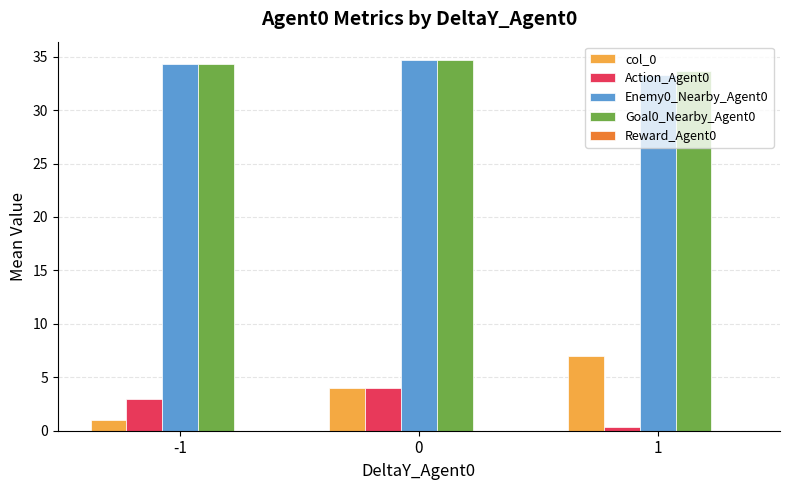

What is the average value of the Enemy0_Nearby_Agent0 series?

34.1